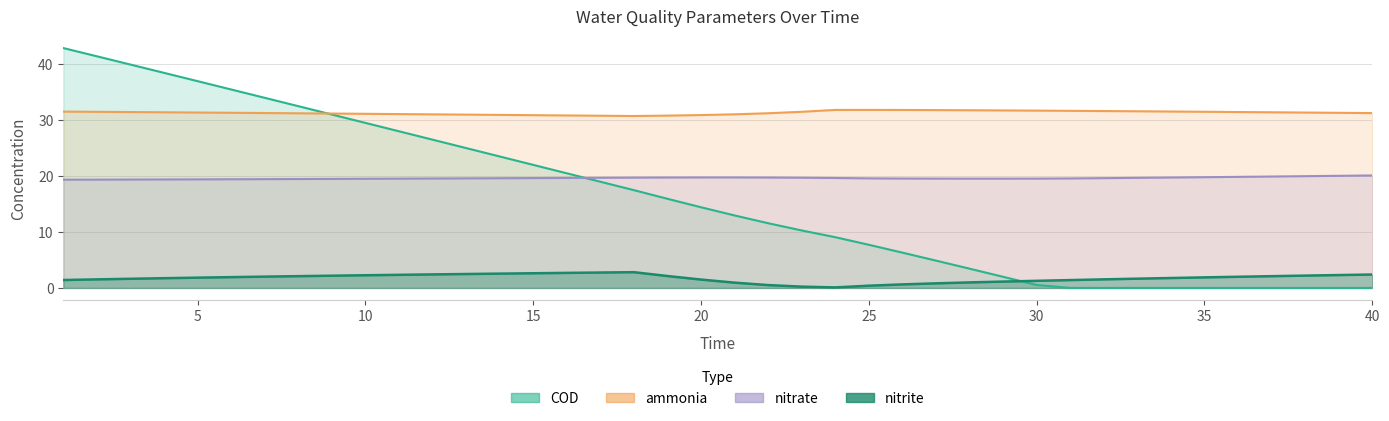

At which category does the chart reach its peak across all series?

1